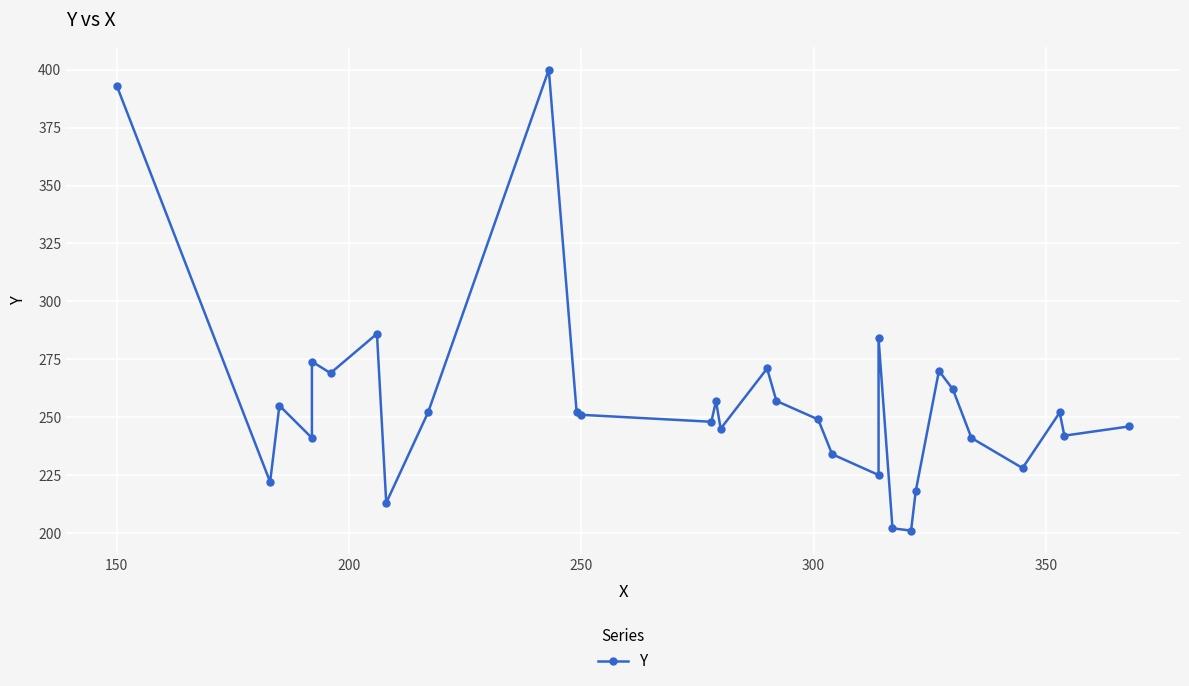

What is the average value?

256